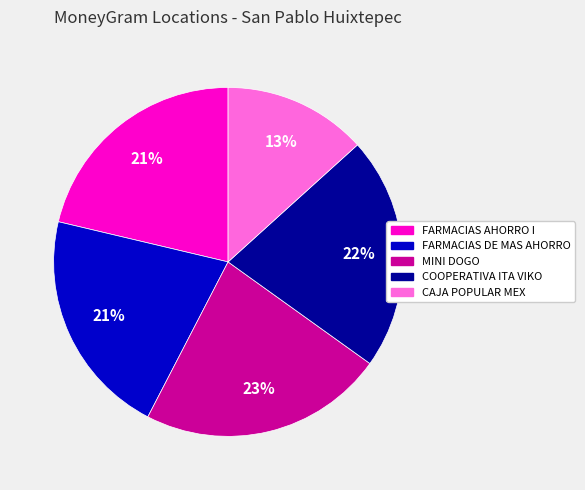

To the nearest percent, what is the average slice percentage?

20%